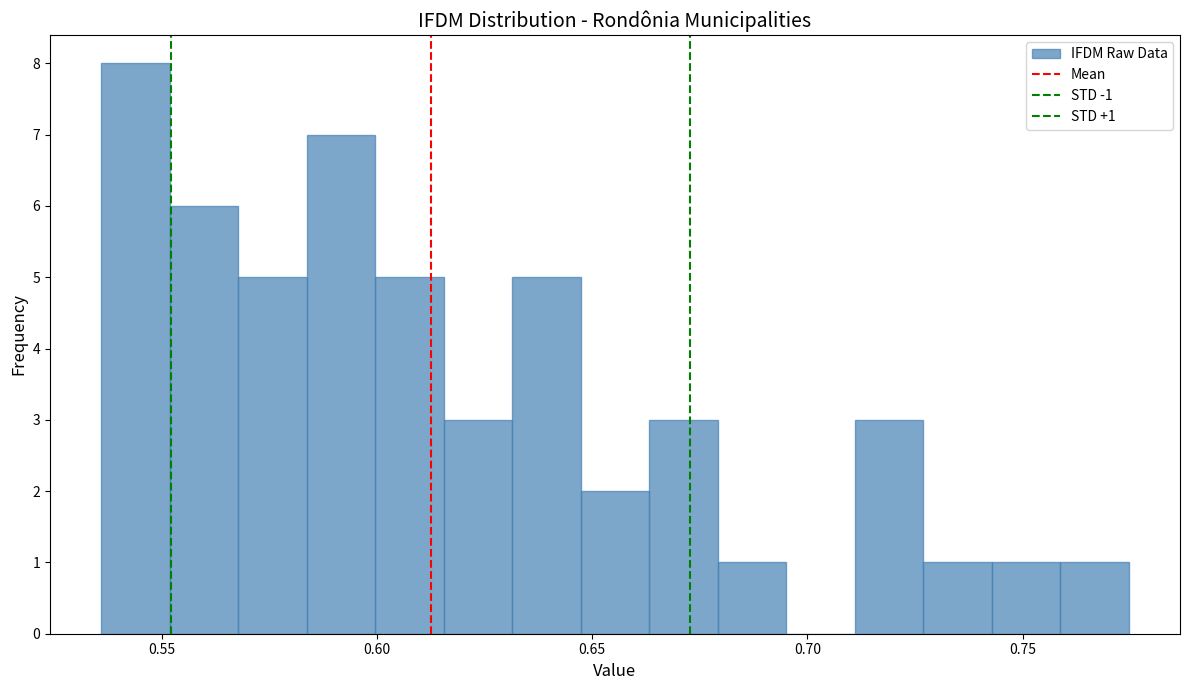

Around what value on the x-axis is the tallest bar? Give the approximate position of its centre, as read against the axis.

0.545